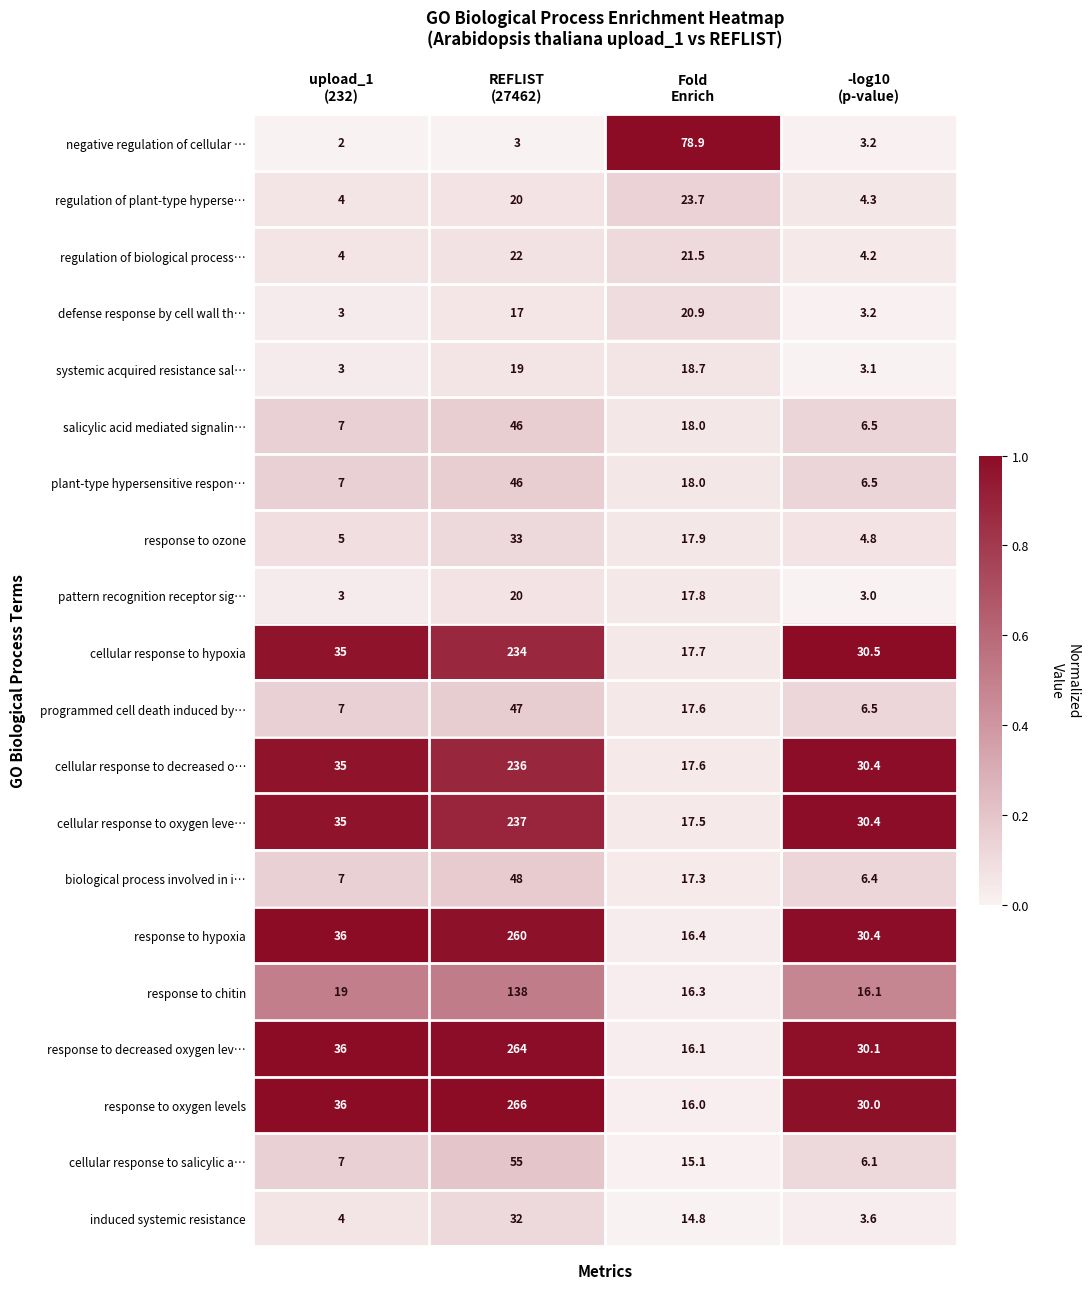

What is the difference between the maximum and minimum values in the response to chitin series?

121.9